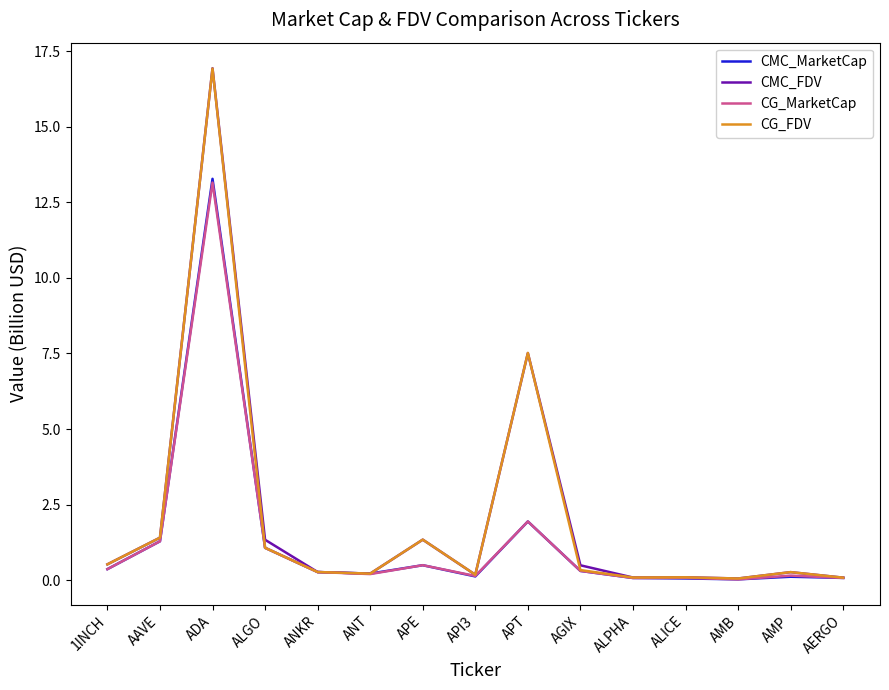

Which category has the highest value across all series?

ADA